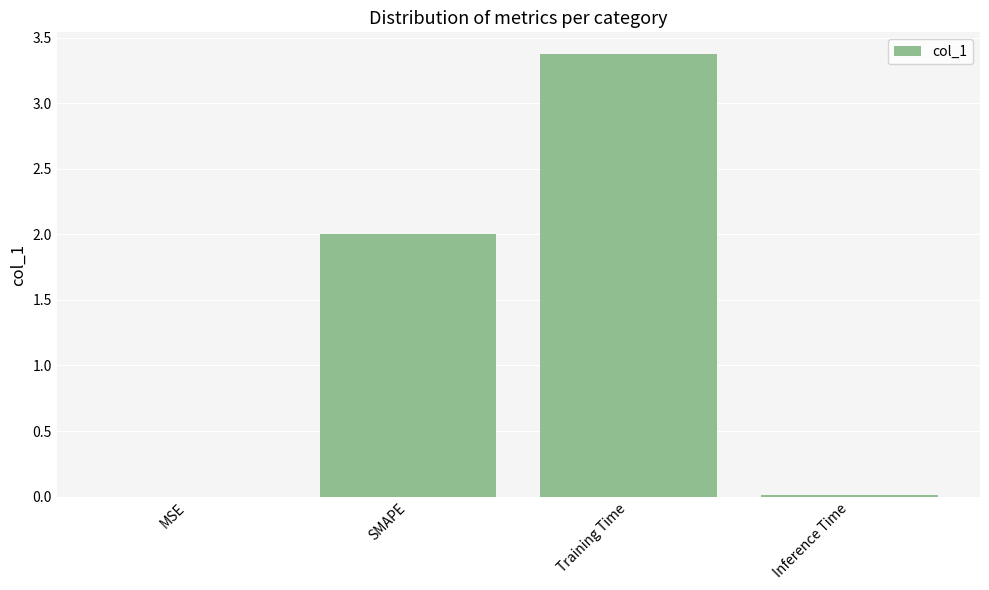

What is the maximum value shown in the chart?

3.4